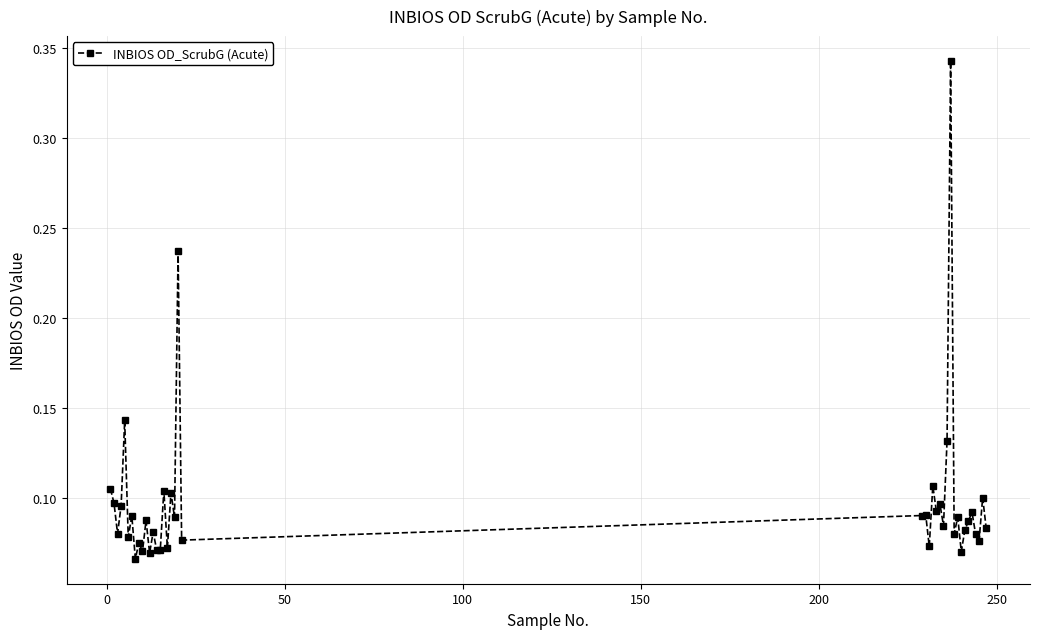

Count the values in the range 0 to 1.

40